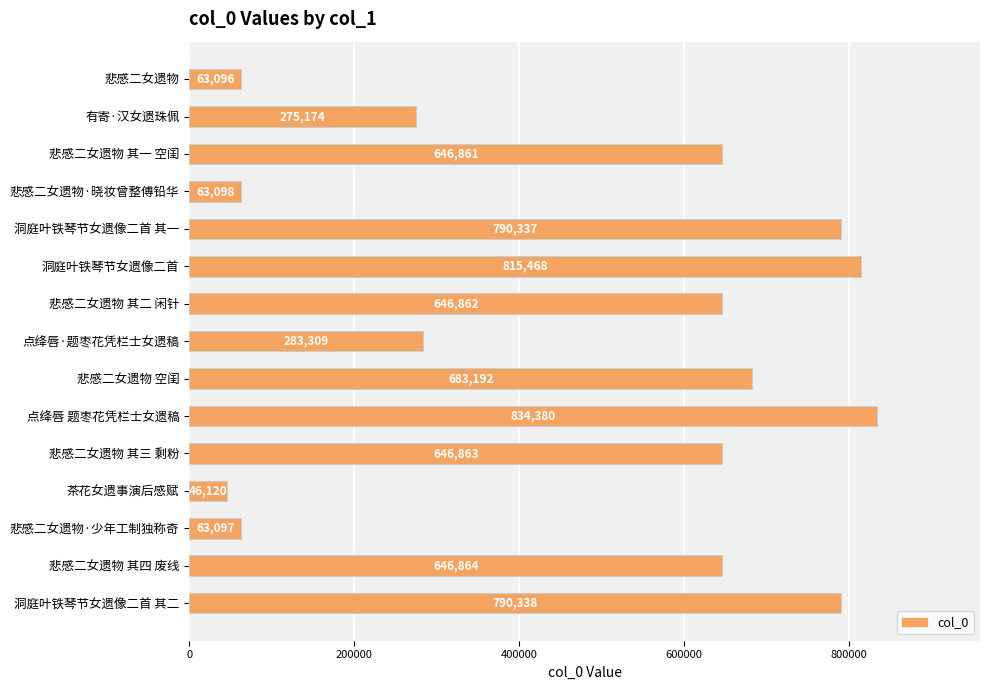

Between 洞庭叶铁琴节女遗像二首 and 悲感二女遗物 其三 剩粉, which is larger?

洞庭叶铁琴节女遗像二首